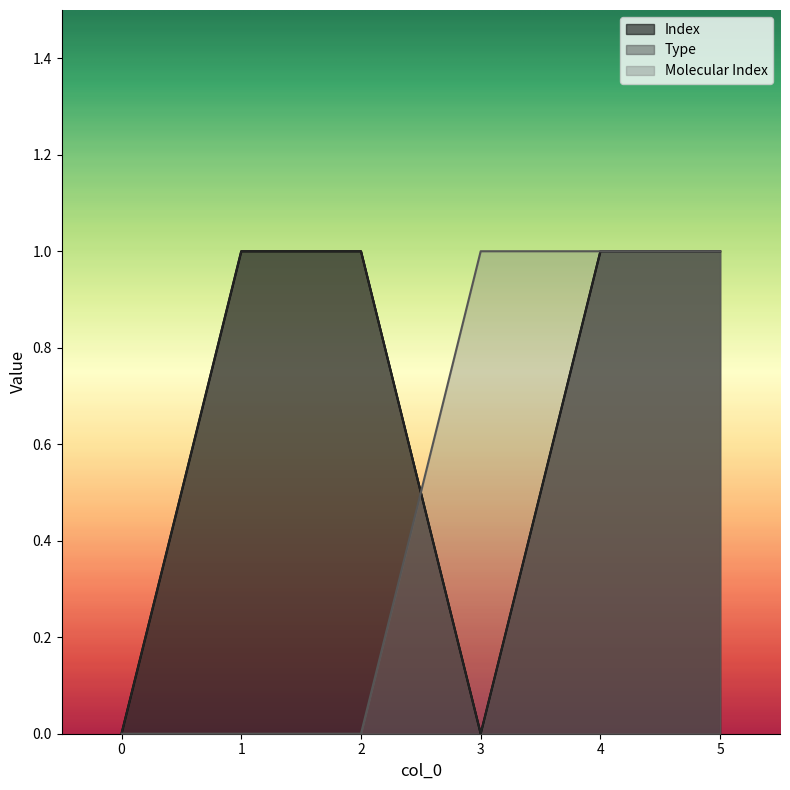

Reading left to right, transcribe all the data shown in this chart.

Index: 0	1	1	0	1	1
Type: 0	1	1	0	1	1
Molecular Index: 0	0	0	1	1	1